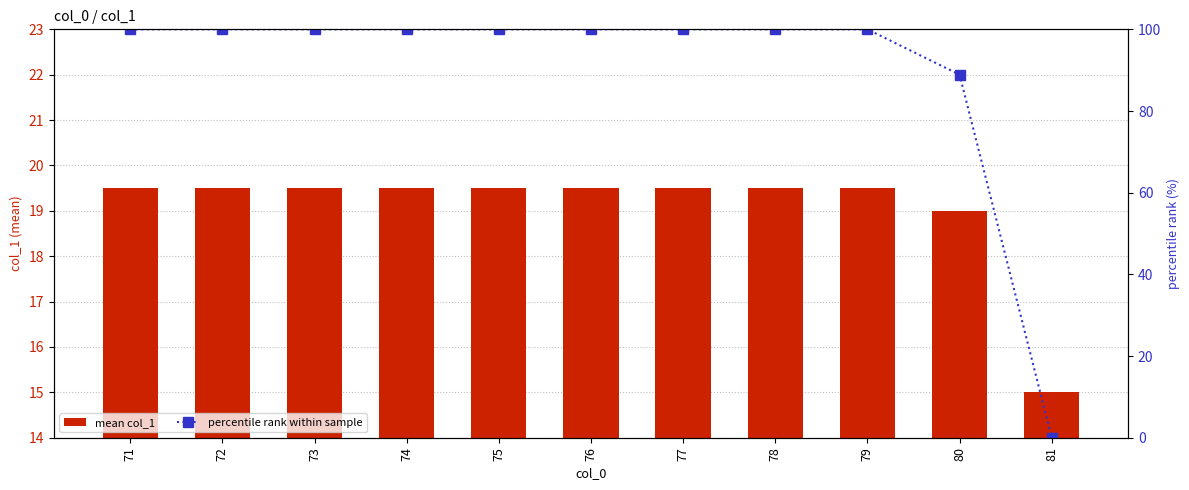

What value does the percentile rank within sample series have at 79?

100.0